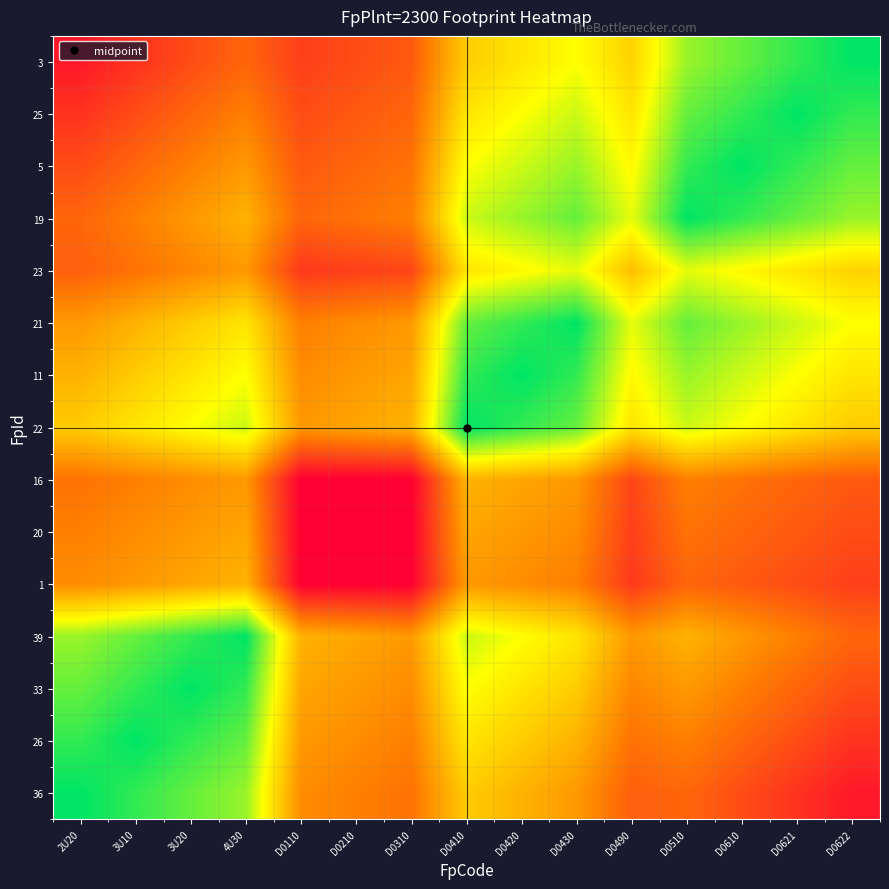

Between D0610 and D0622, which is larger?

D0610